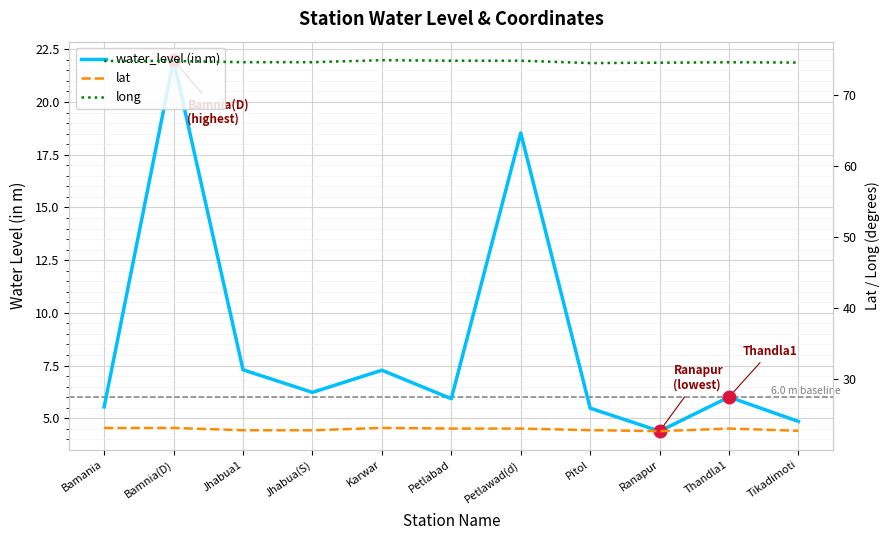

What is the label of the 2nd point from the left?

Bamnia(D)